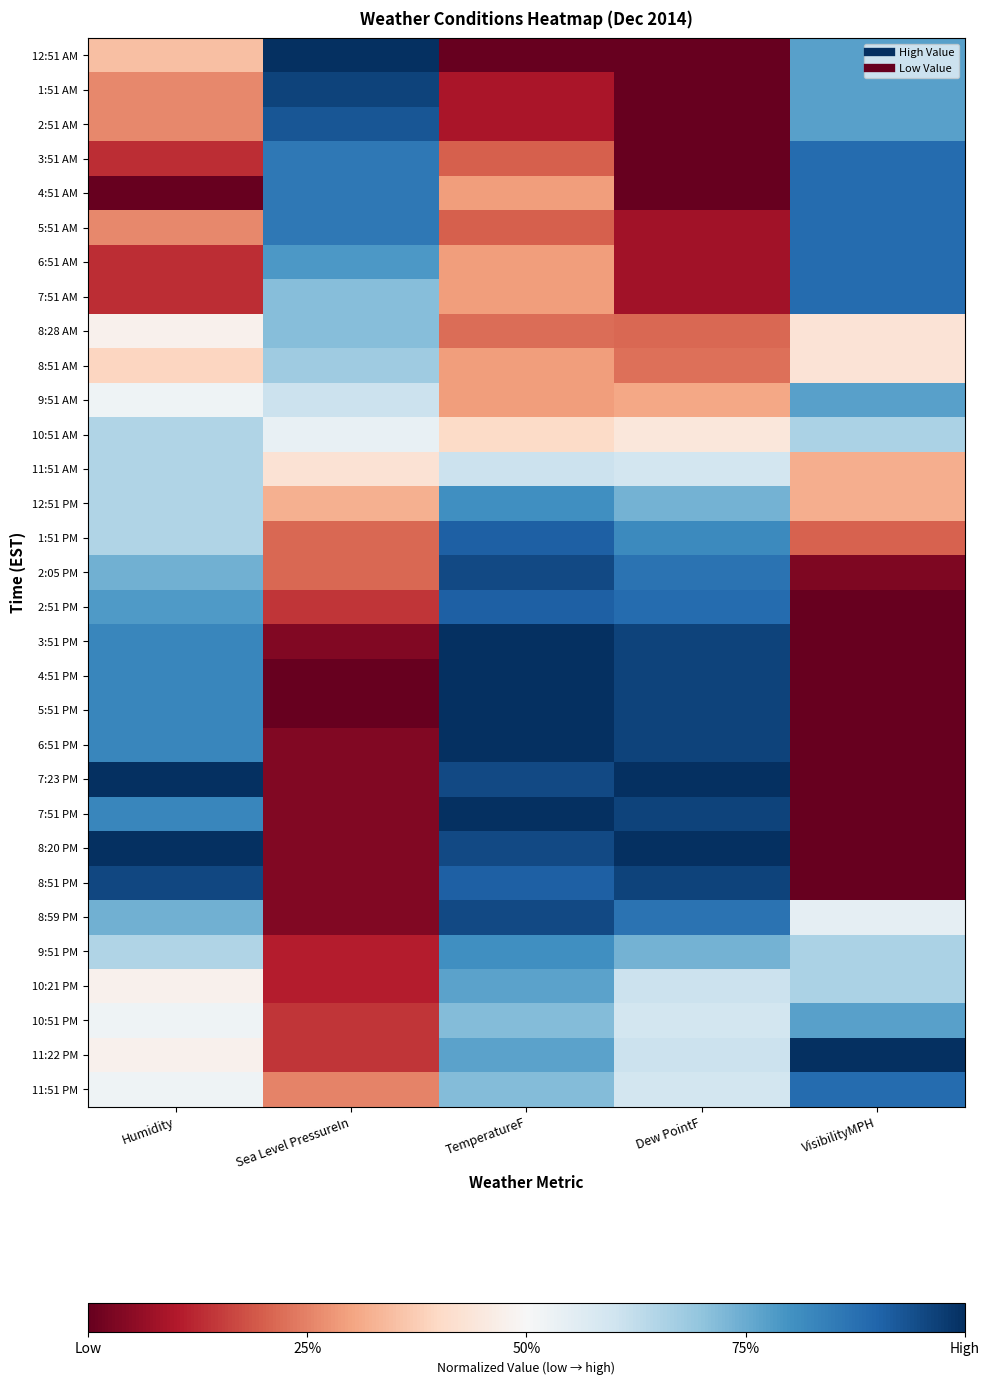

Between Sea Level PressureIn and VisibilityMPH, which is larger?

Sea Level PressureIn